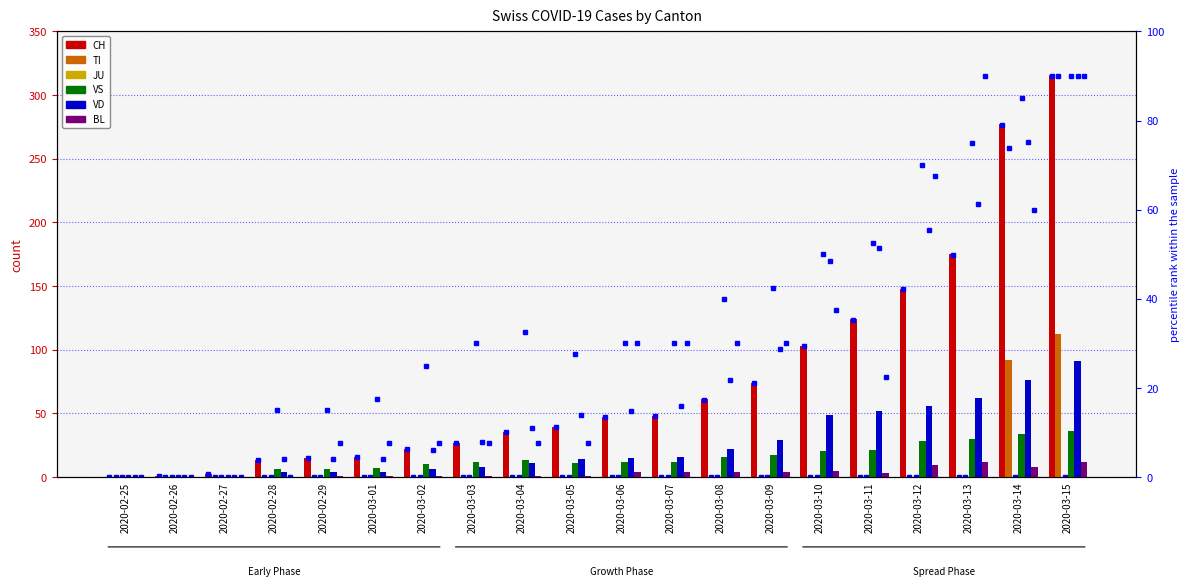

How many series are shown in this chart?

6